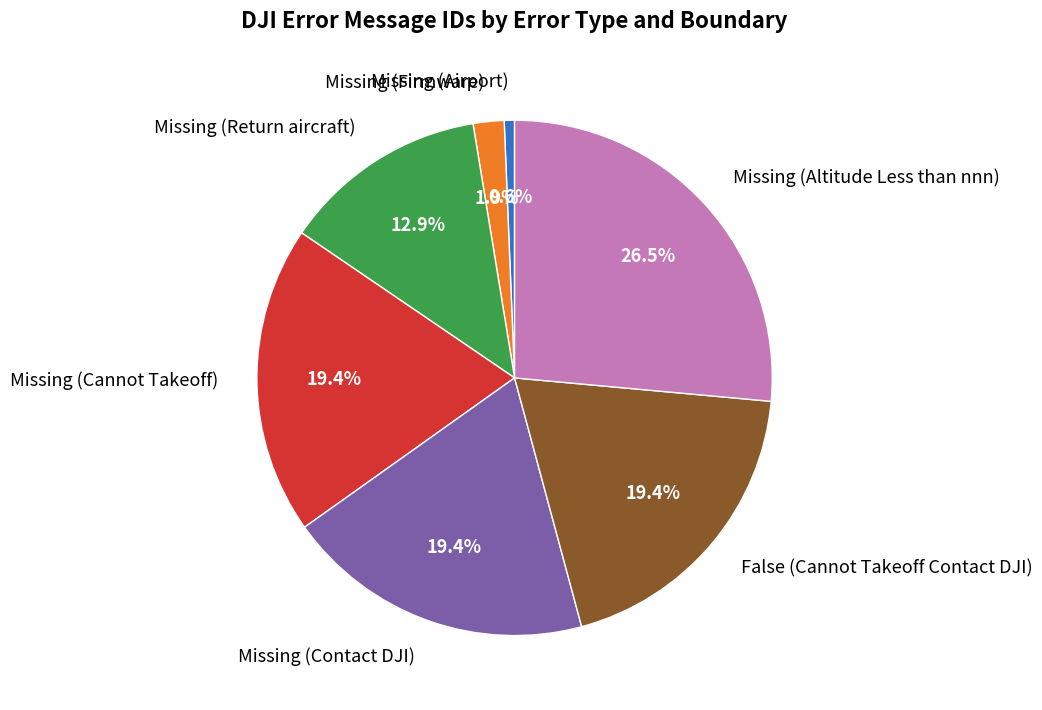

What portion of the pie excludes False (Cannot Takeoff Contact DJI)?

80.6%